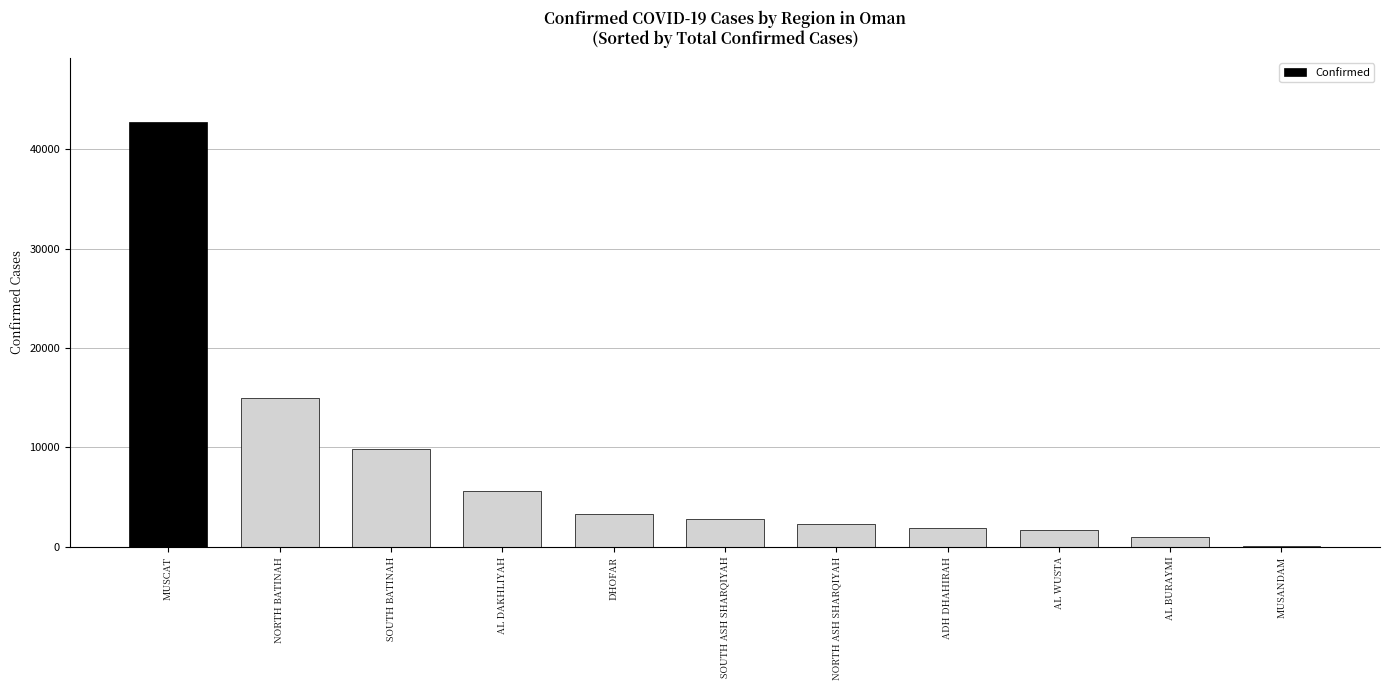

What is the maximum value shown in the chart?

42755